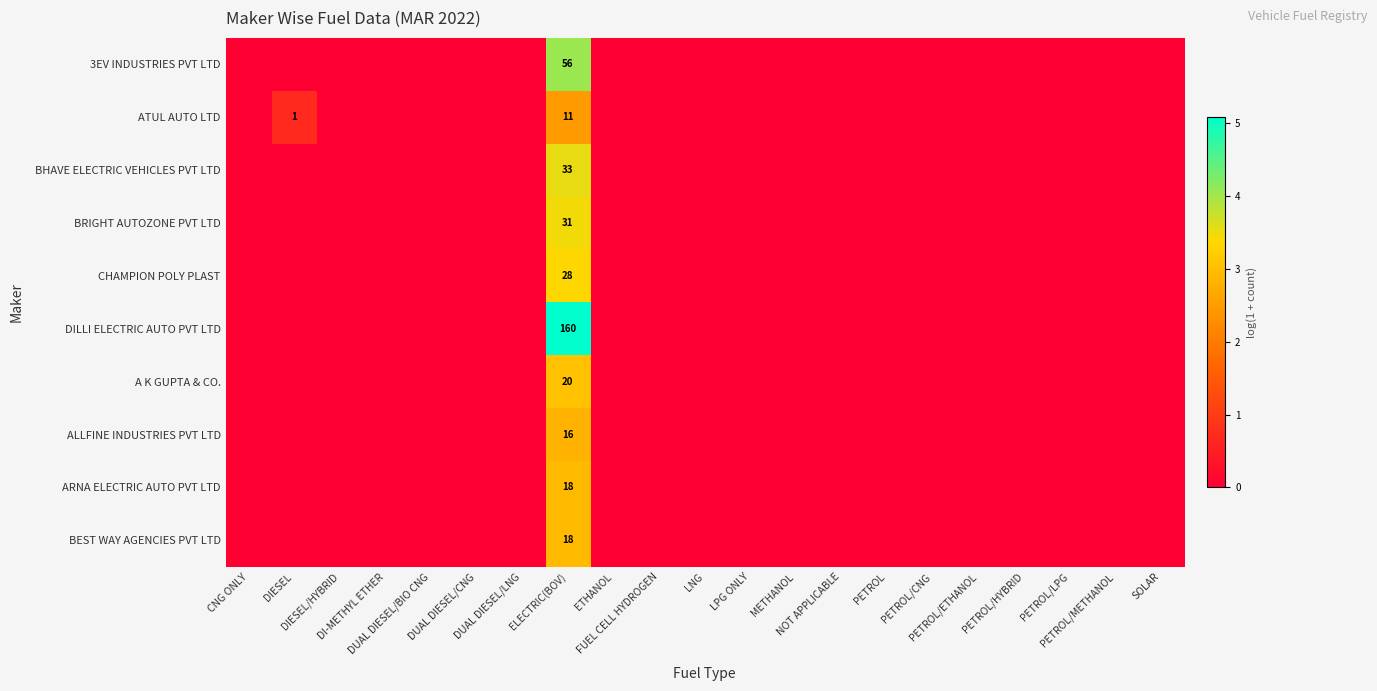

Is it true that BRIGHT AUTOZONE PVT LTD equals -1.4 at PETROL/HYBRID?

False